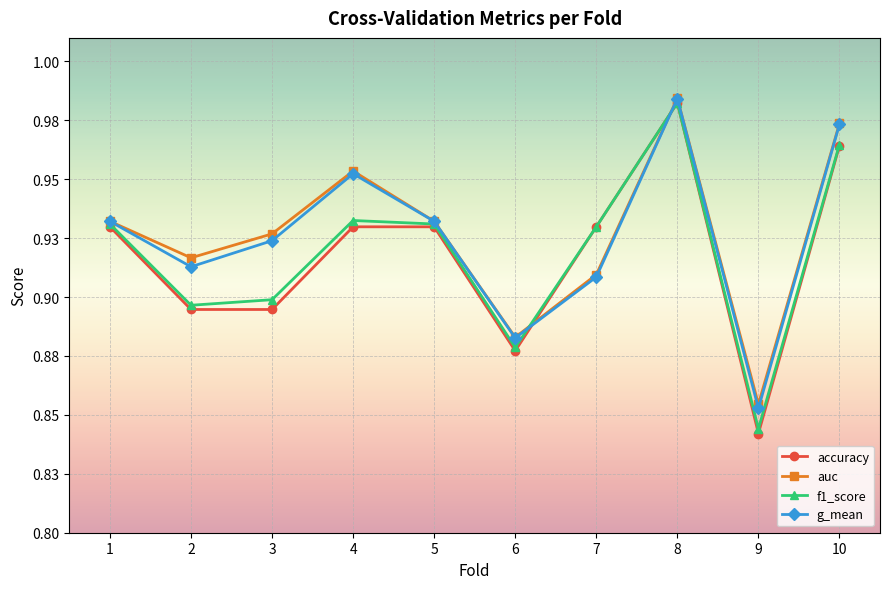

Does the chart display data point markers on the line(s)?

Yes